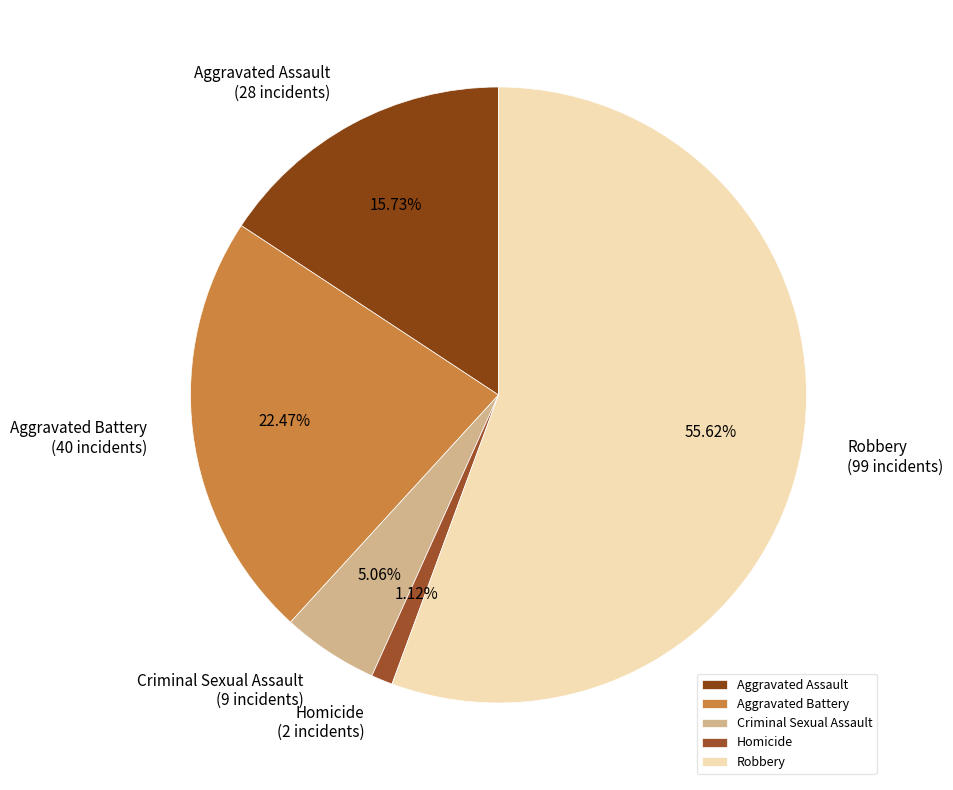

Does Robbery account for over 50% of the chart?

Yes